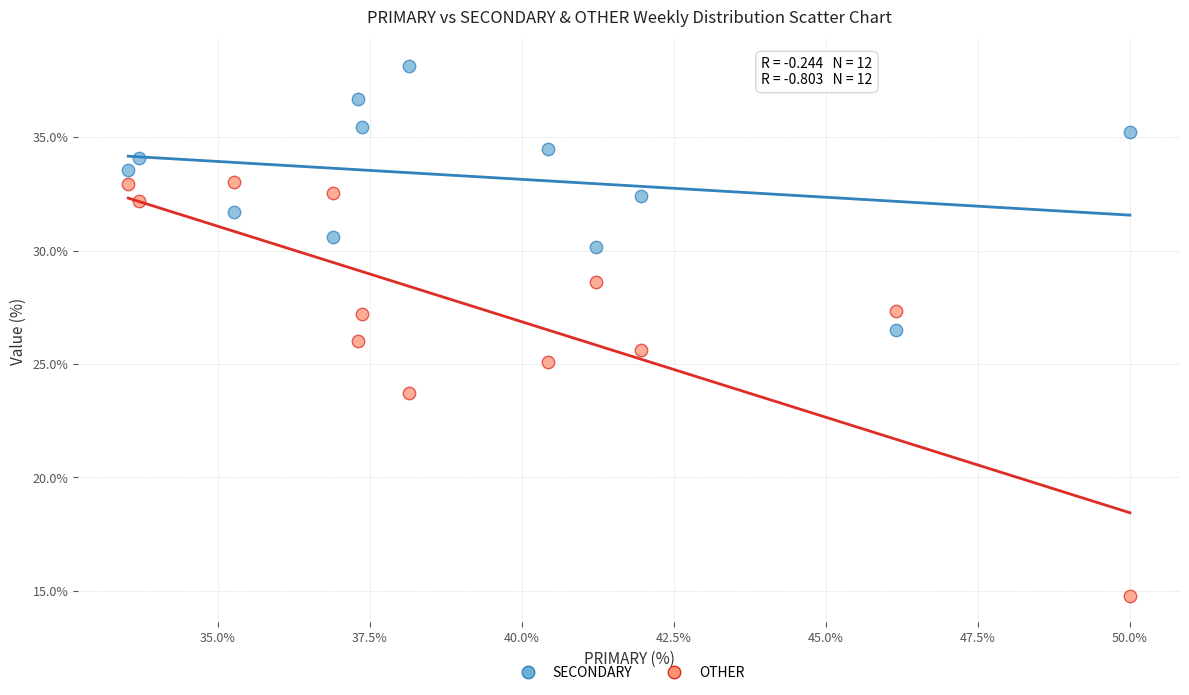

Which series contains the highest Y value?

SECONDARY